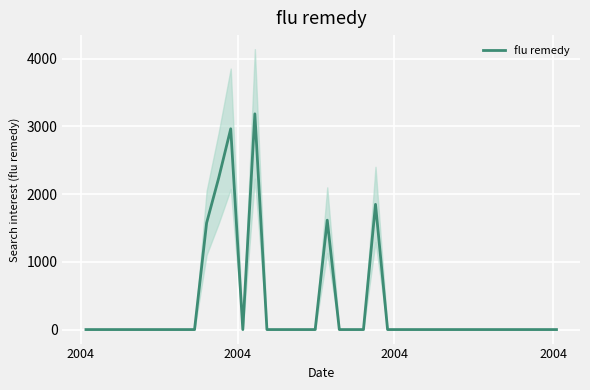

Reading right to left, transcribe all the data shown in this chart.

0.0	0.0	0.0	0.0	0.0	0.0	0.0	0.0	0.0	0.0	0.0	0.0	0.0	0.0	0.0	1848.4	0.0	0.0	0.0	1615.0	0.0	0.0	0.0	0.0	0.0	3184.6	0.0	2964.2	2236.4	1573.8	0.0	0.0	0.0	0.0	0.0	0.0	0.0	0.0	0.0	0.0